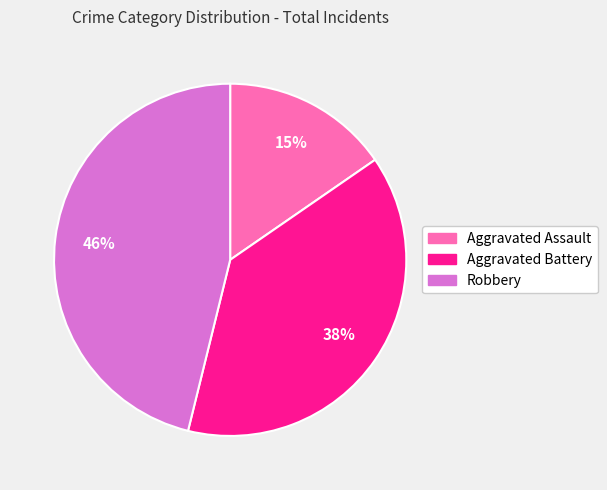

Approximately how many times larger is the value at Aggravated Assault compared to Aggravated Battery?

0.4